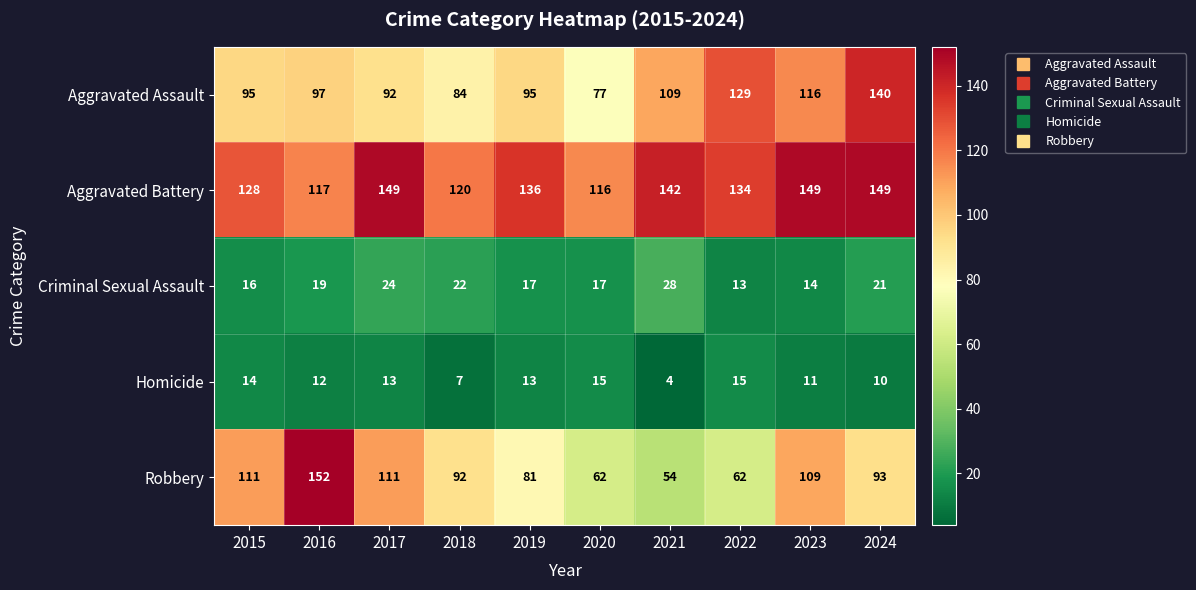

Which label corresponds to the largest value in the chart?

2016